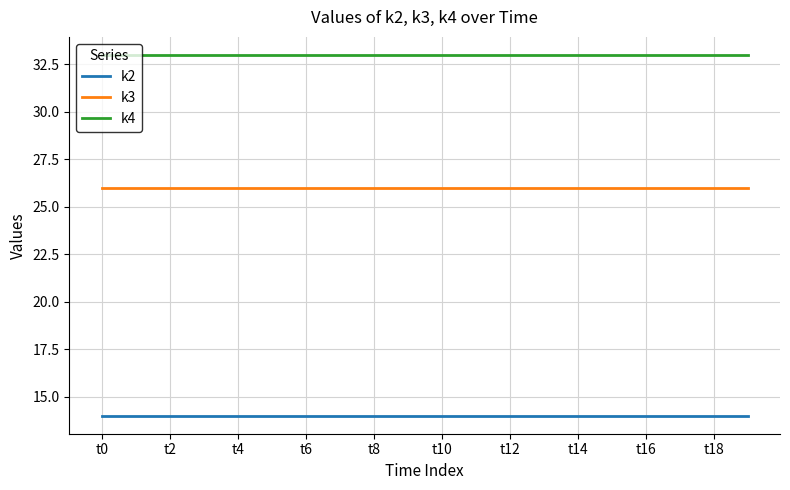

True or false: k4 and k2 intersect in this chart.

False